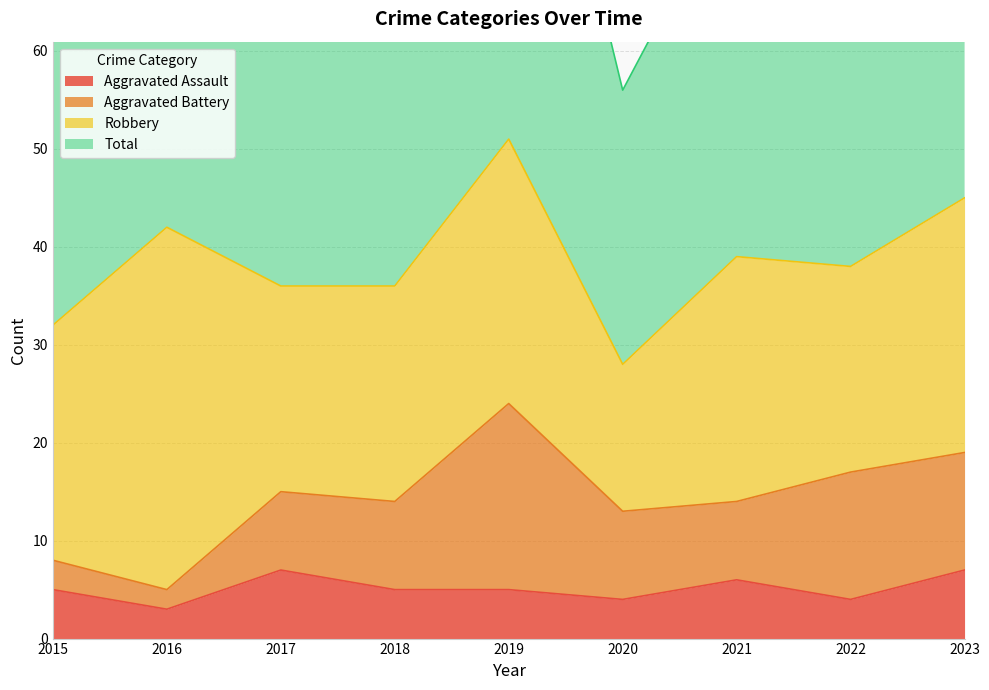

At which category does Total reach its first local valley?

2017